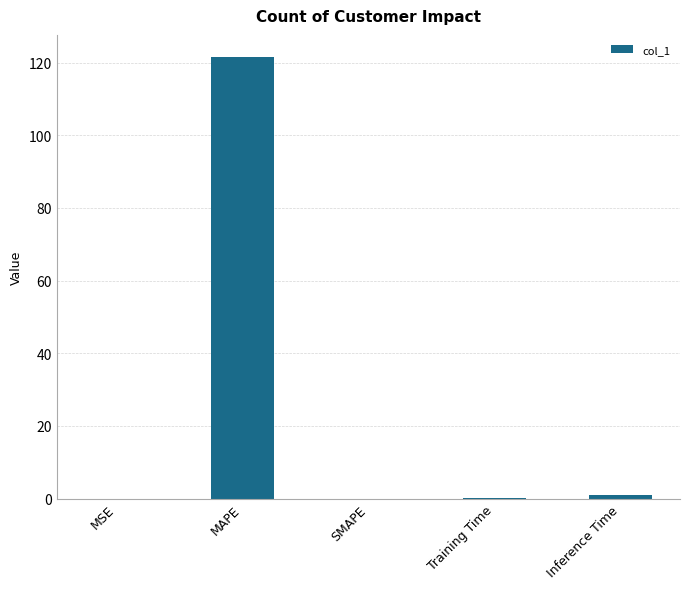

What is the change in value from MAPE to Inference Time?

-120.6